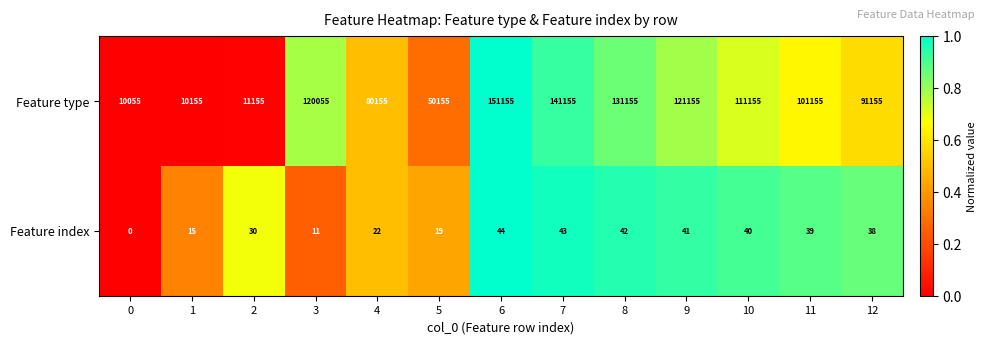

Reading left to right, transcribe all the data shown in this chart.

Feature type: 10055	10155	11155	120055	80155	50155	151155	141155	131155	121155	111155	101155	91155
Feature index: 0	15	30	11	22	19	44	43	42	41	40	39	38